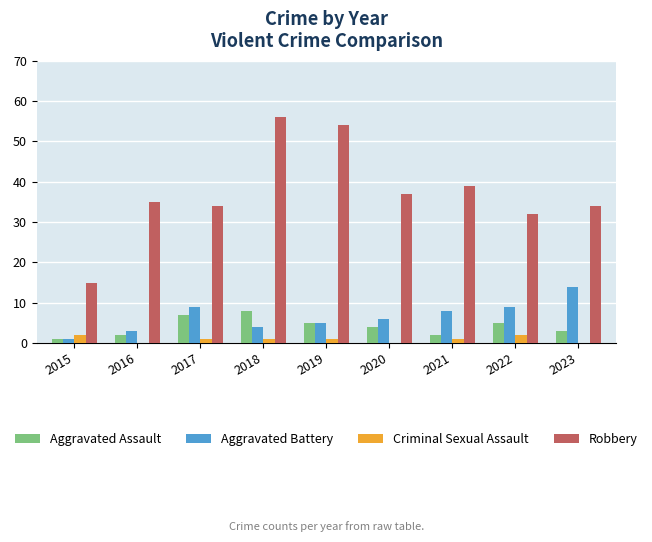

Is it true that Aggravated Battery equals 3 at 2016?

True